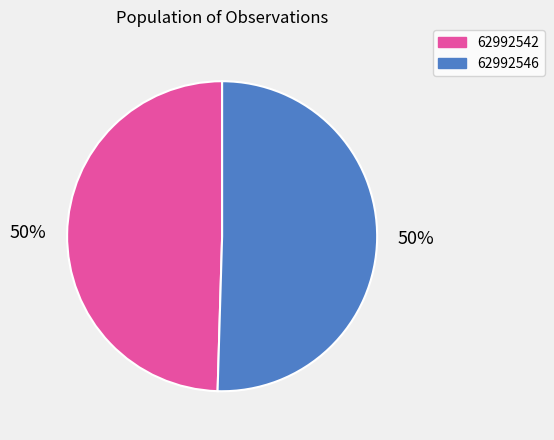

Which category accounts for the majority?

62992546